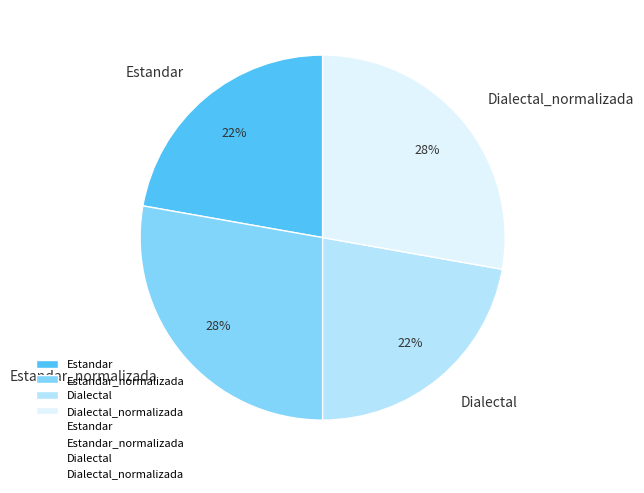

Is there any slice that represents more than half of the pie?

No